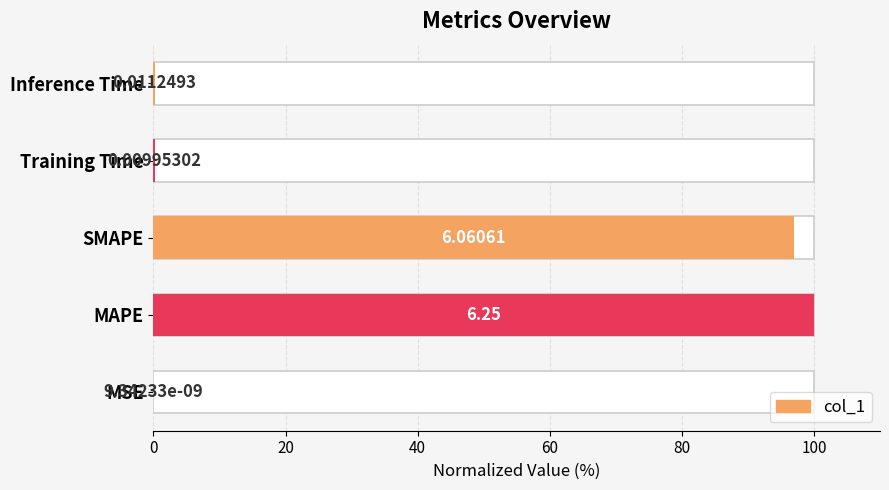

What is the greatest value displayed?

100.0